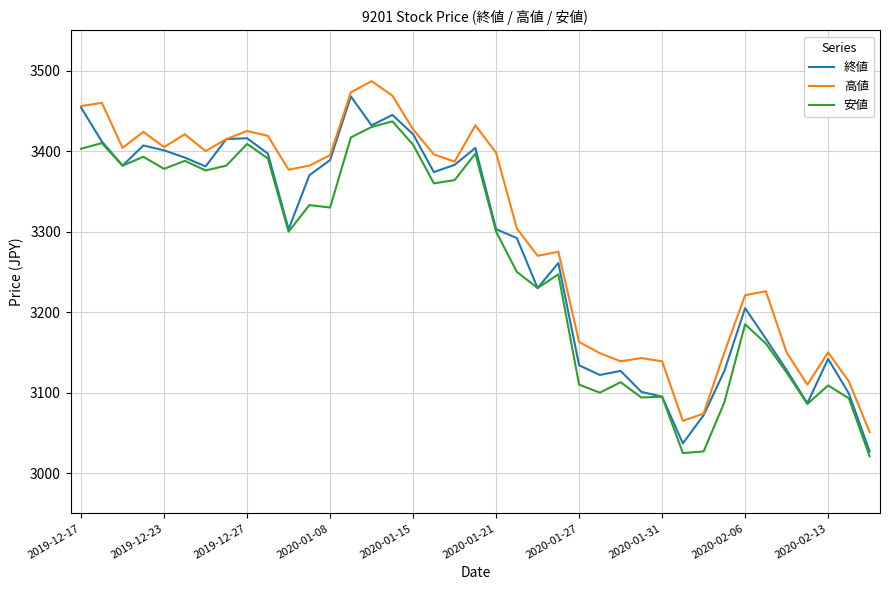

Which series has the largest total across all categories?

高値